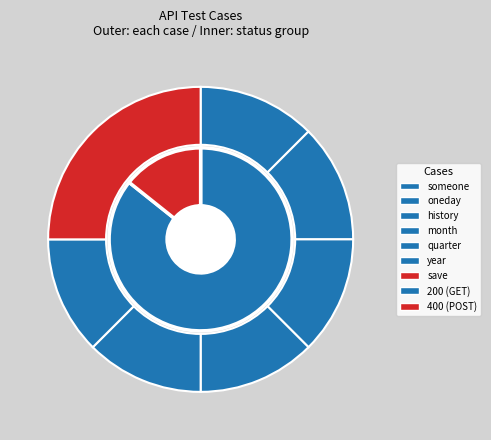

True or false: test_user_letter_save accounts for 25% of the total.

True